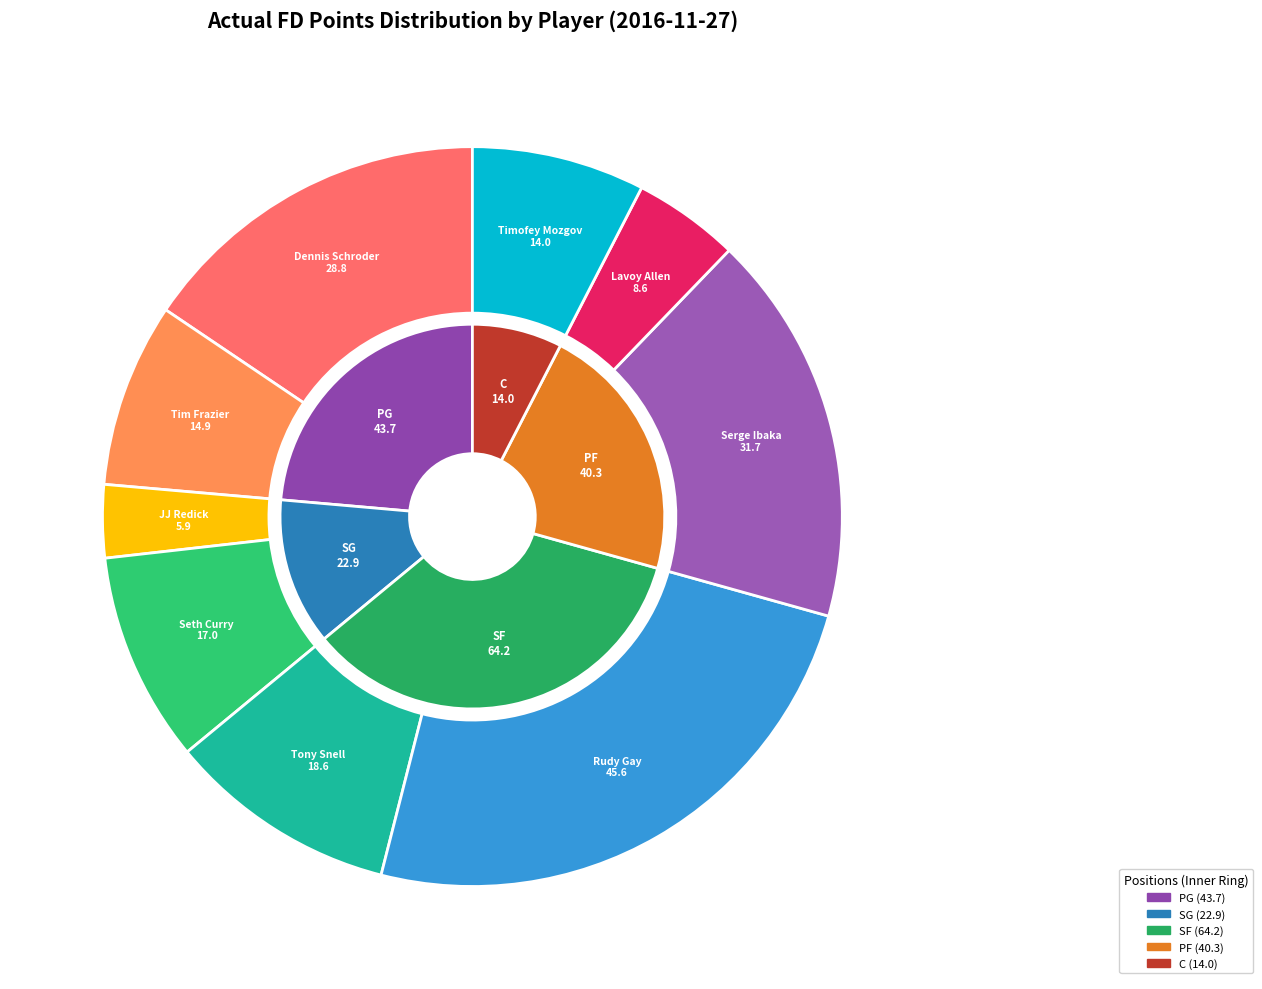

Is it true that Rudy Gay is 25% of the pie?

True